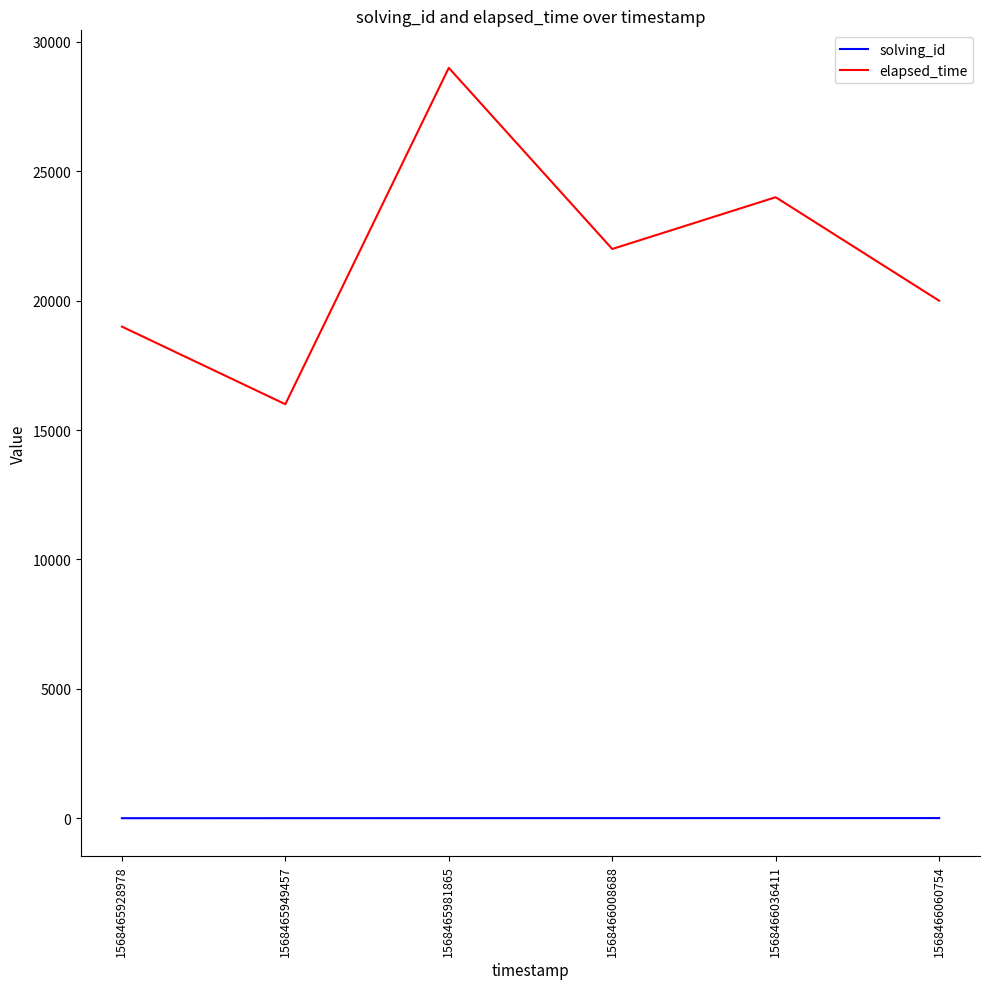

Which series has the widest spread of values?

elapsed_time